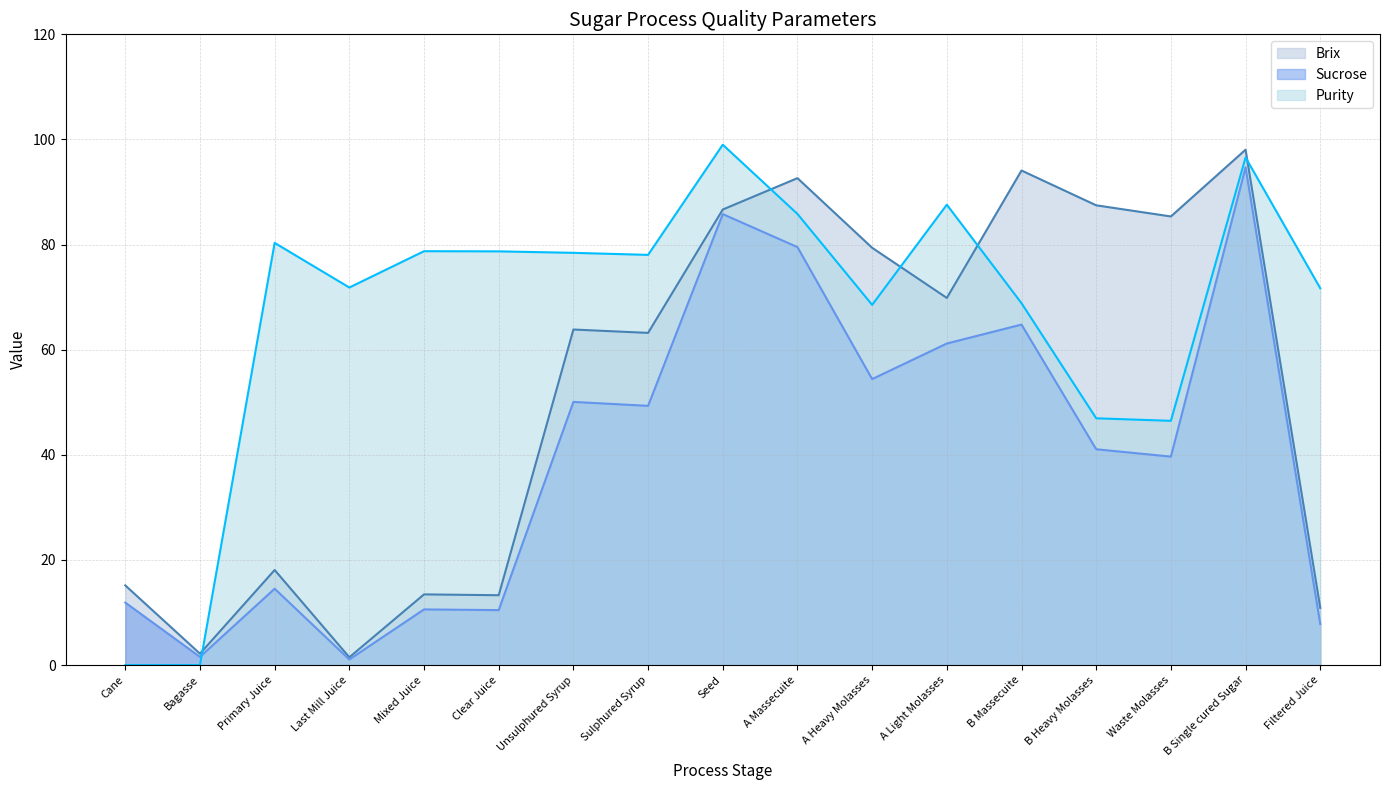

True or false: Brix and Sucrose intersect in this chart.

False